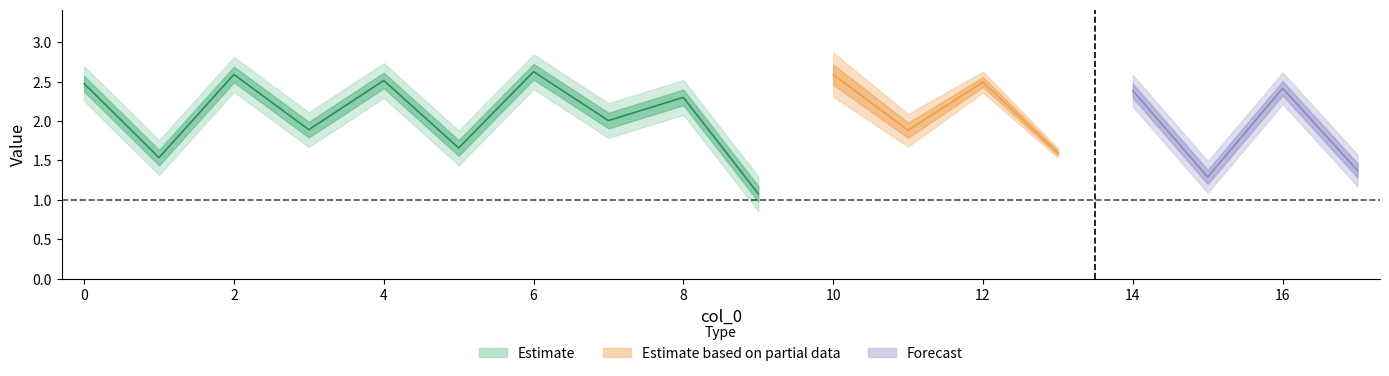

Which category has the highest value across all series?

6